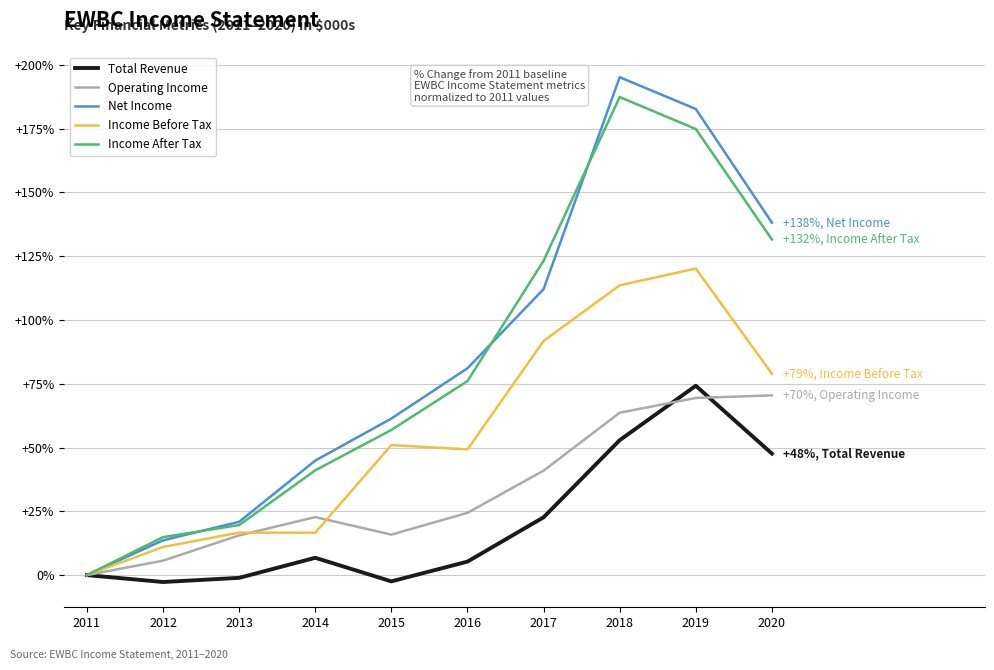

Is the value of Total Revenue at 2015 greater than the value of Income Before Tax at 2014?

No